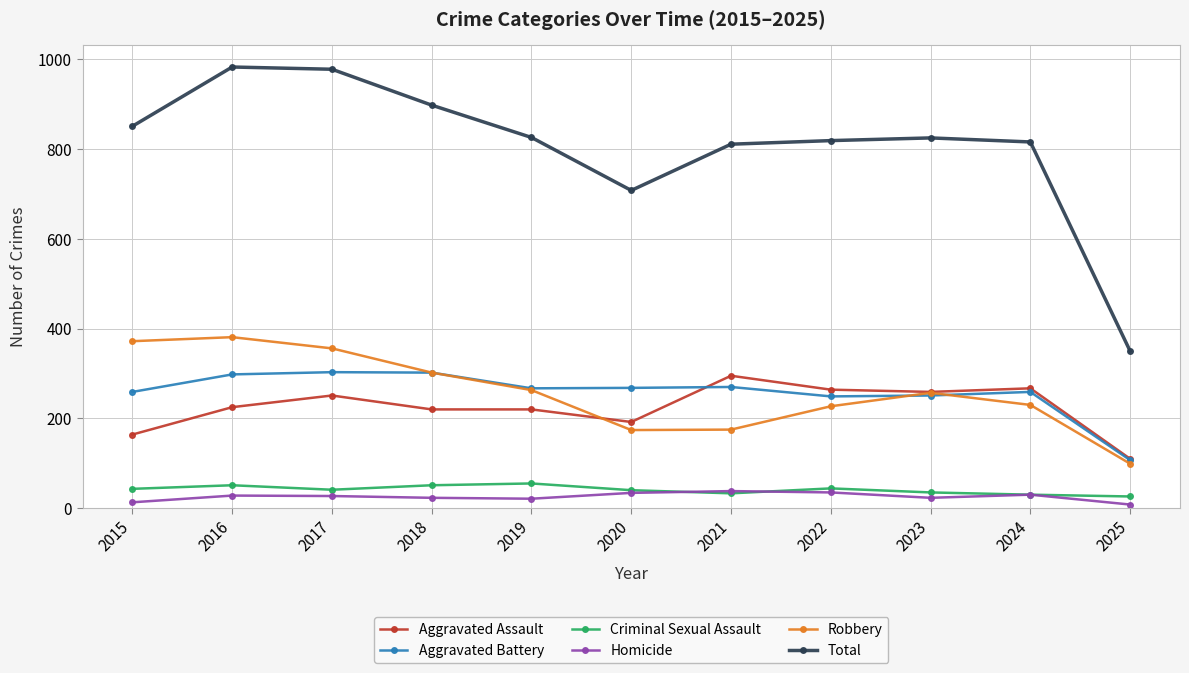

True or false: Robbery and Homicide intersect in this chart.

False